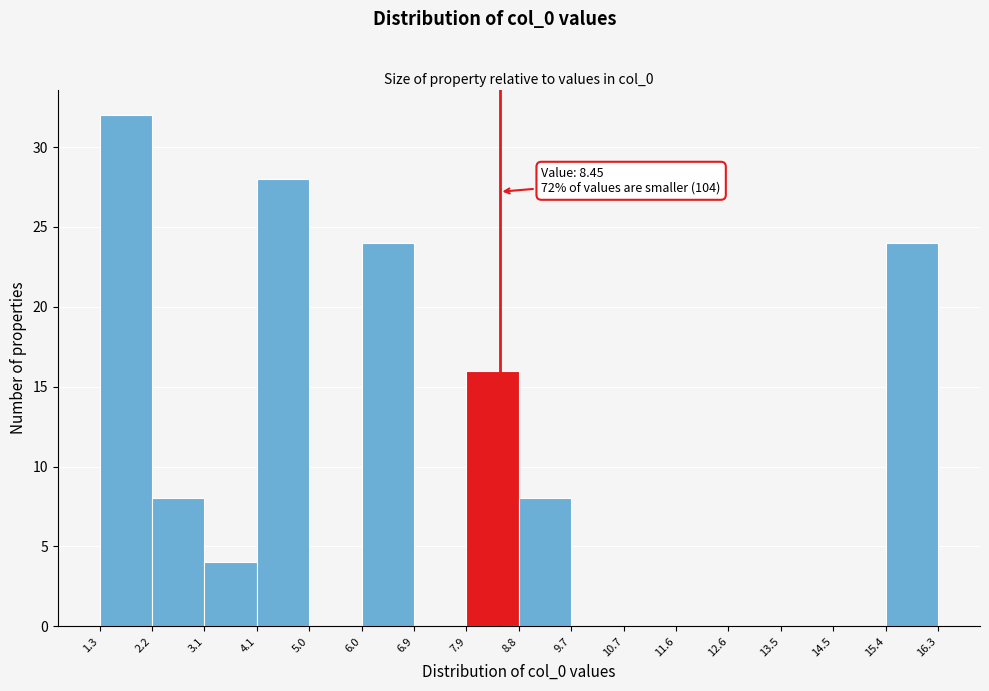

Over which range of the x-axis is the bar tallest?

1.3 to 2.2